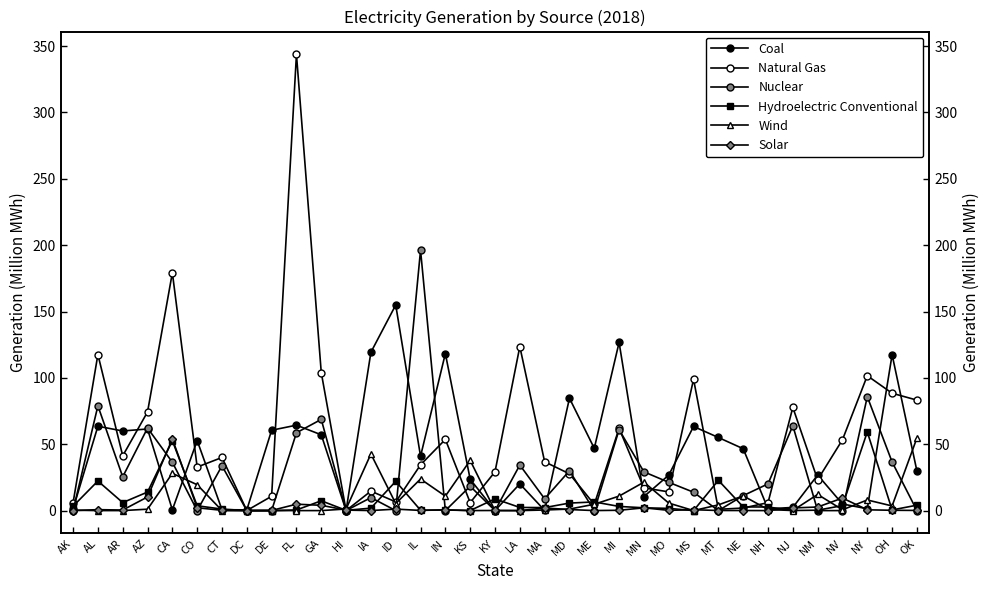

Which series has the largest range (max minus min)?

Natural Gas